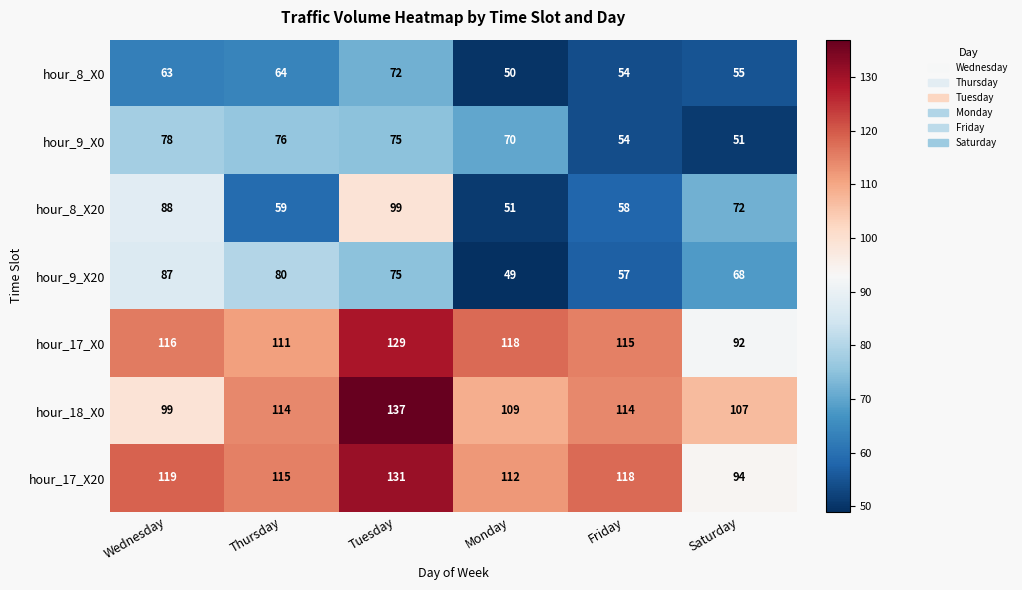

At which label is hour_17_X20 closest to 112?

Monday